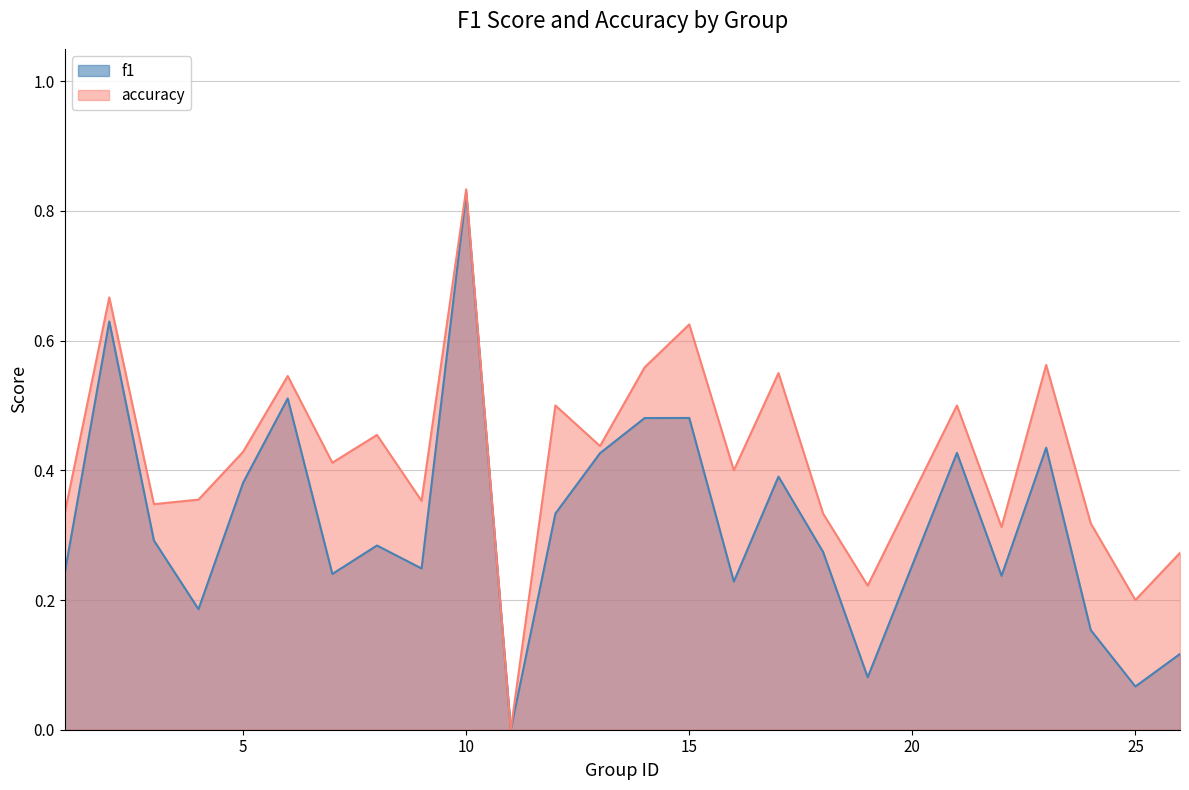

Reading left to right, list all the values displayed in this chart.

f1: 1=0.2	2=0.6	3=0.3	4=0.2	5=0.4	6=0.5	7=0.2	8=0.3	9=0.2	10=0.8	11=0.0	12=0.3	13=0.4	14=0.5	15=0.5	16=0.2	17=0.4	18=0.3	19=0.1	21=0.4	22=0.2	23=0.4	24=0.2	25=0.1	26=0.1
accuracy: 1=0.3	2=0.7	3=0.3	4=0.4	5=0.4	6=0.5	7=0.4	8=0.5	9=0.4	10=0.8	11=0.0	12=0.5	13=0.4	14=0.6	15=0.6	16=0.4	17=0.6	18=0.3	19=0.2	21=0.5	22=0.3	23=0.6	24=0.3	25=0.2	26=0.3